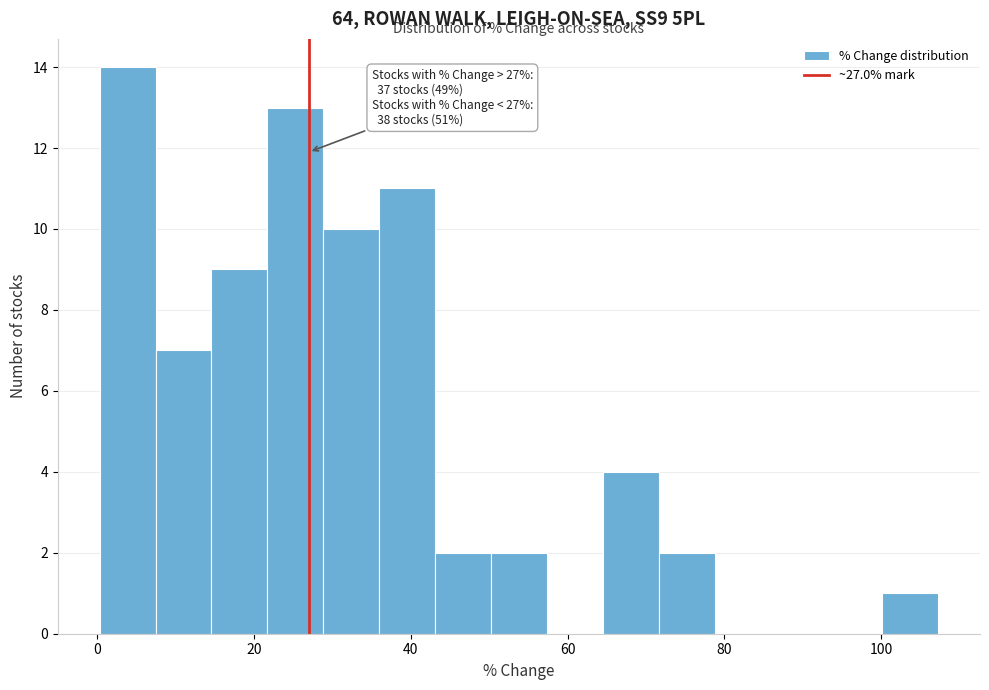

Around what value on the x-axis is the tallest bar? Give the approximate position of its centre, as read against the axis.

4